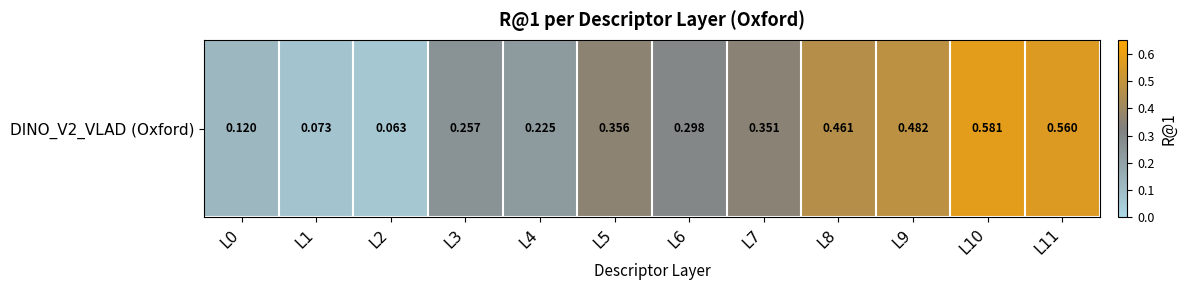

What is the average value?

0.3